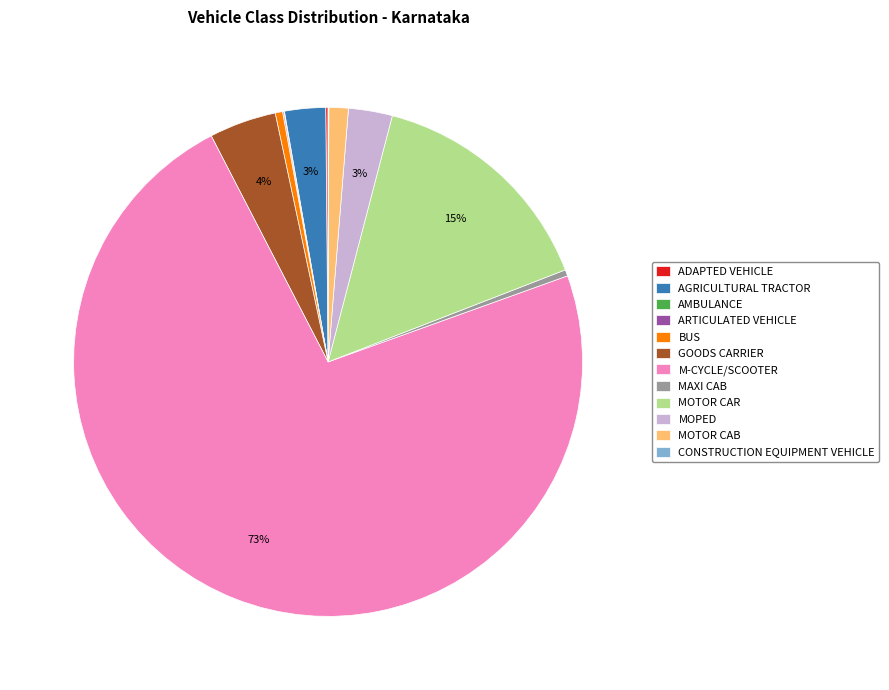

Which slice is the largest?

M-CYCLE/SCOOTER